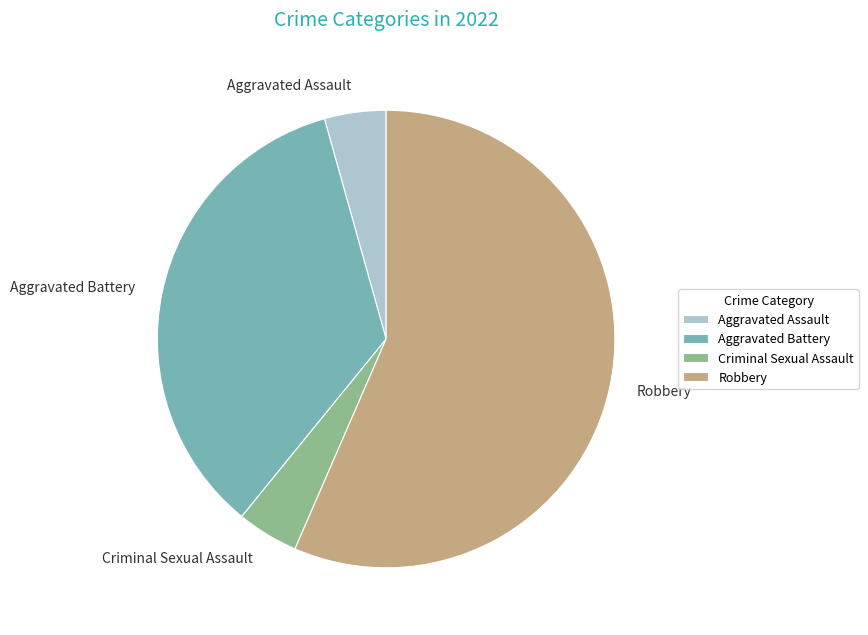

How many segments does this pie chart have?

4